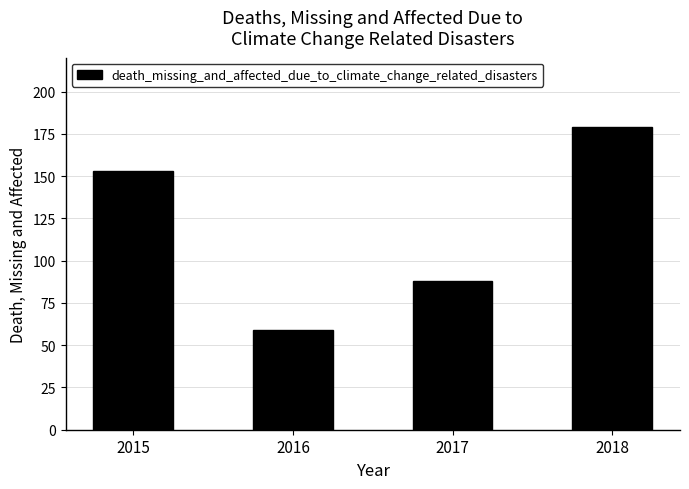

What is the average value?

120